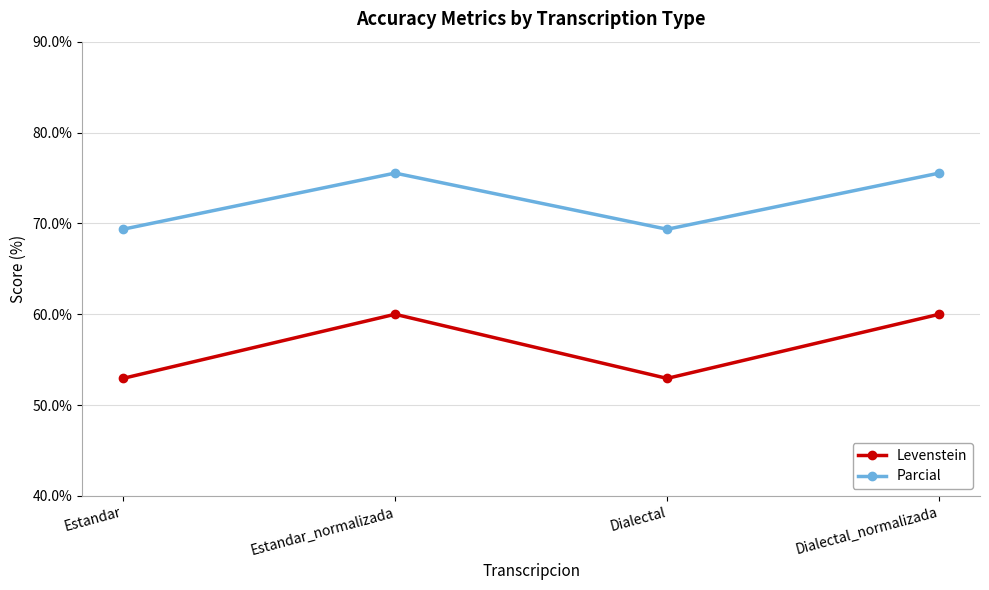

Is this an area chart (filled region under the line)?

No